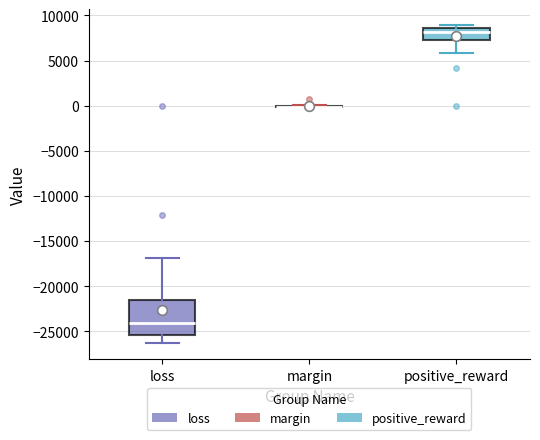

Comparing the boxes themselves (not the whiskers), which one is the tallest?

loss